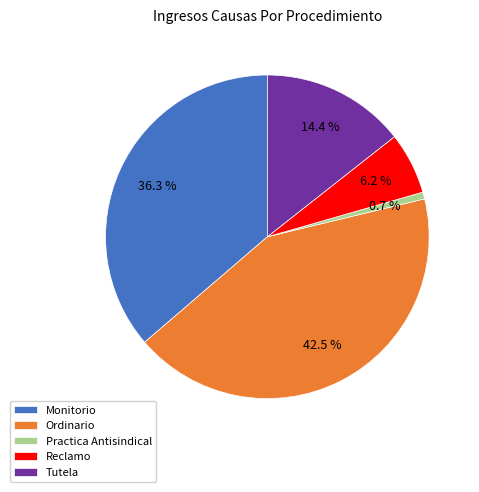

Is there any slice that represents more than half of the pie?

No